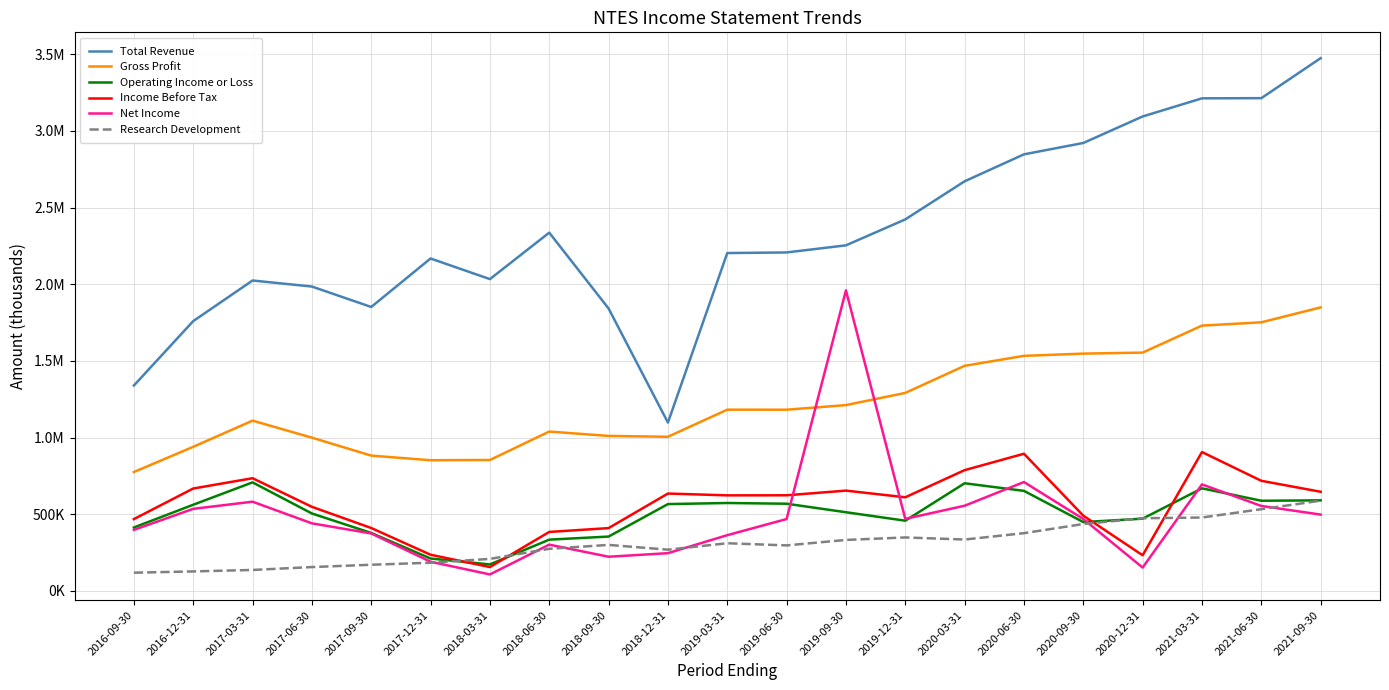

What is the difference between the maximum and minimum values in the Operating Income or Loss series?

535000